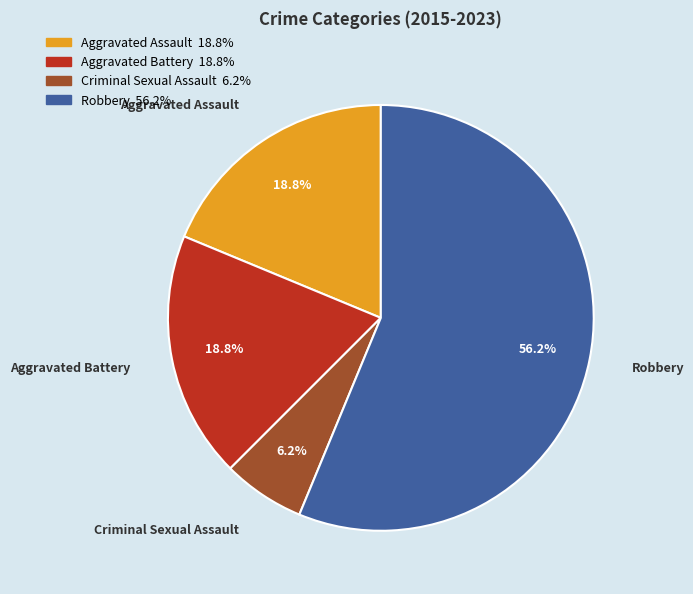

Which has a higher value, Aggravated Battery or Criminal Sexual Assault?

Aggravated Battery